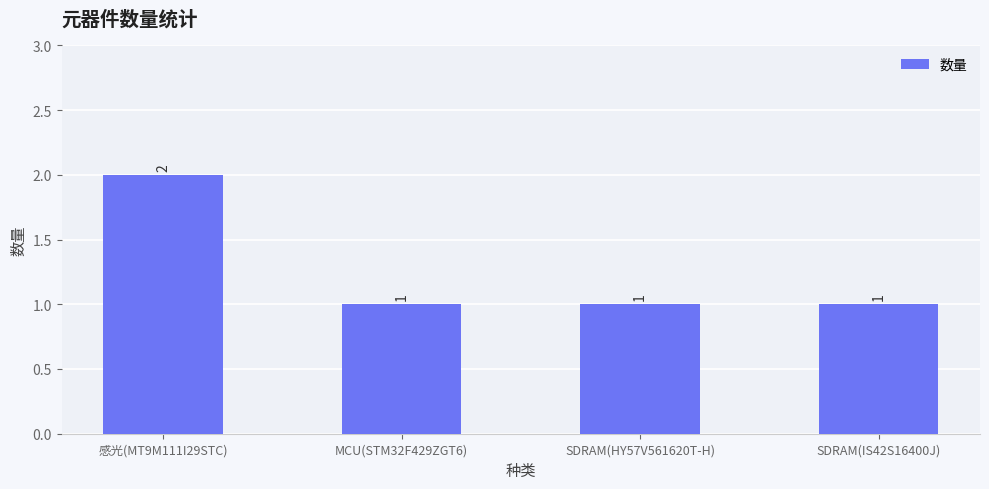

What is the label of the 1st bar from the right?

SDRAM(IS42S16400J)